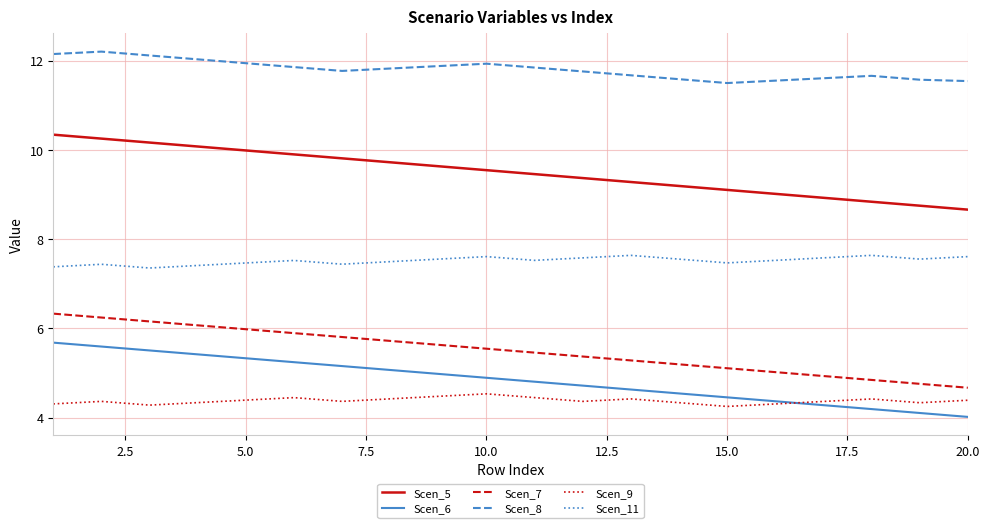

Which series has the largest range (max minus min)?

Scen_5